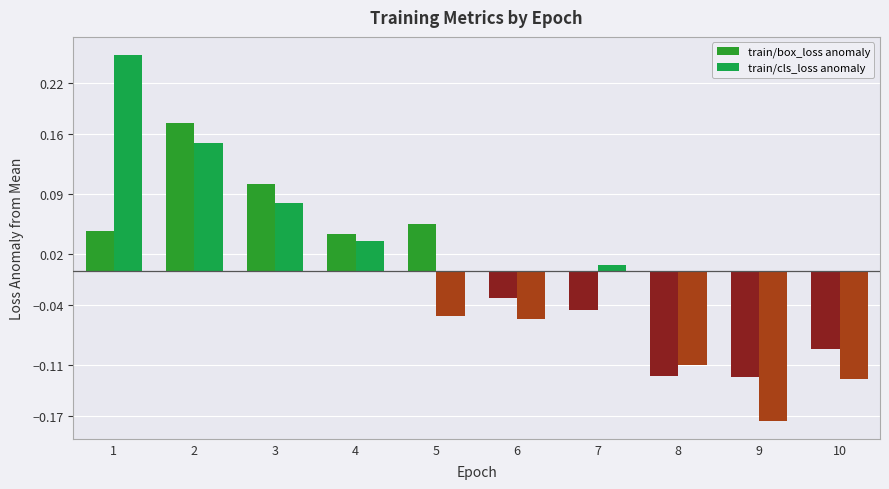

List the series in order of their overall mean, highest first.

train/box_loss anomaly, train/cls_loss anomaly